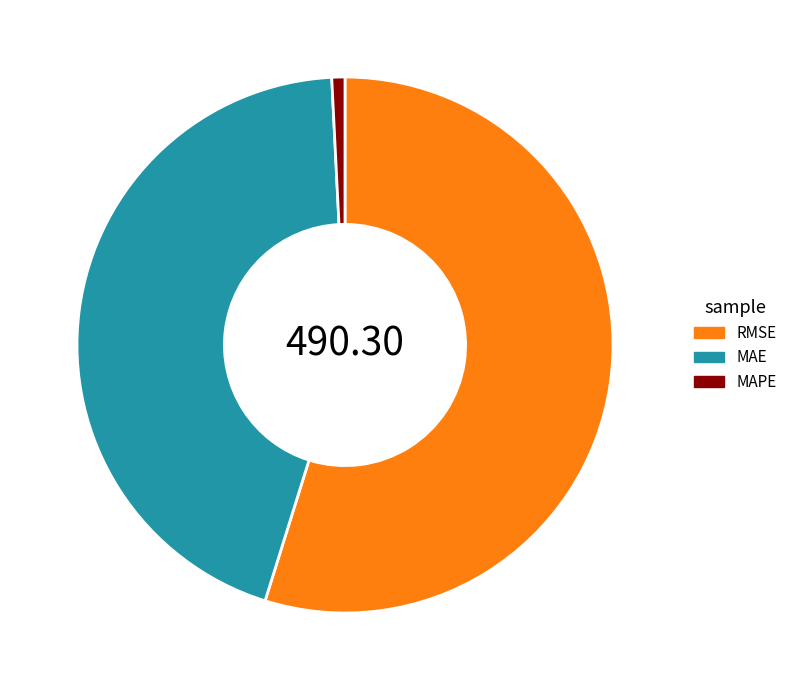

Count the number of slices in the pie.

3